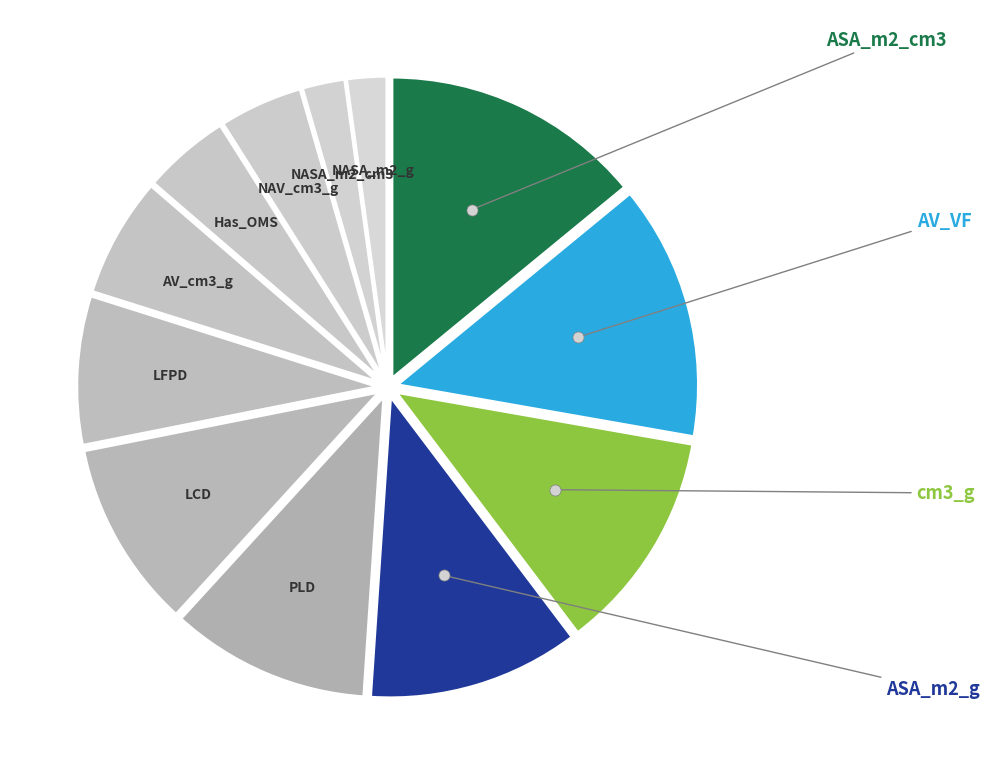

Rank the categories by value from lowest to highest.

NASA_m2_g, NASA_m2_cm3, NAV_cm3_g, Has_OMS, AV_cm3_g, LFPD, LCD, PLD, ASA_m2_g, cm3_g, AV_VF, ASA_m2_cm3